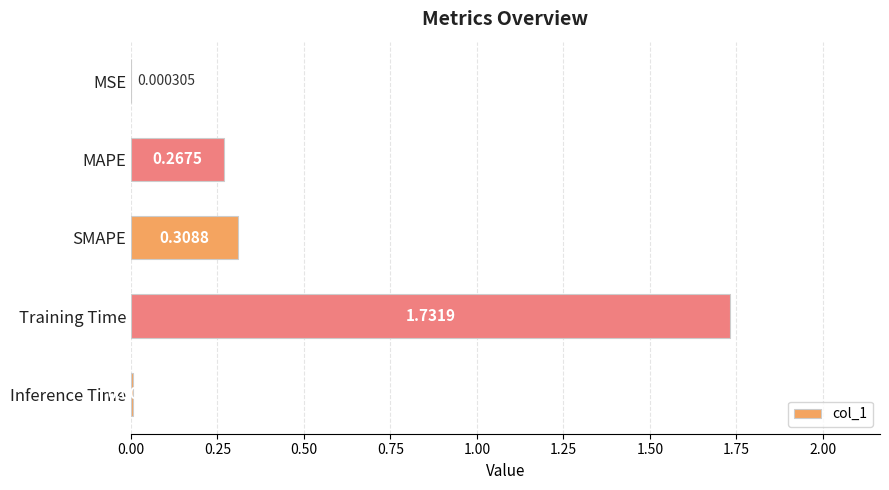

Between MAPE and Training Time, which is larger?

Training Time